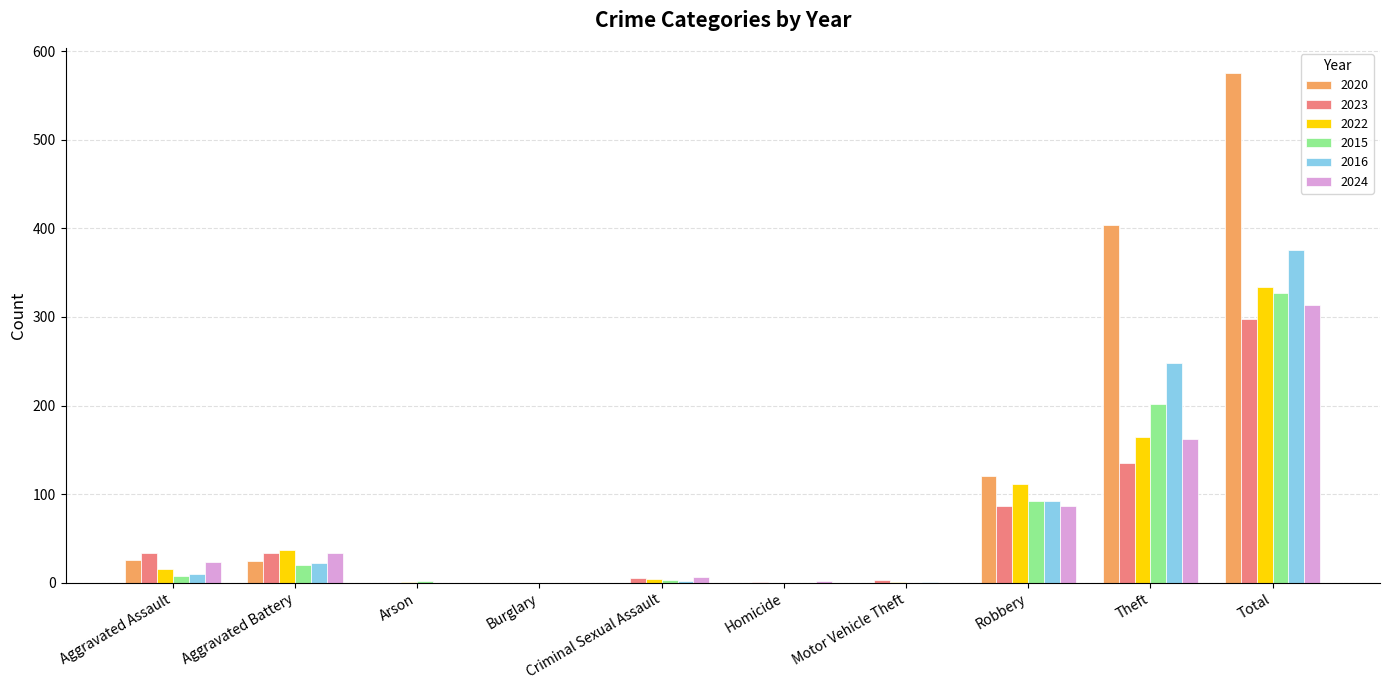

What is the total value across all series at Theft?

1315